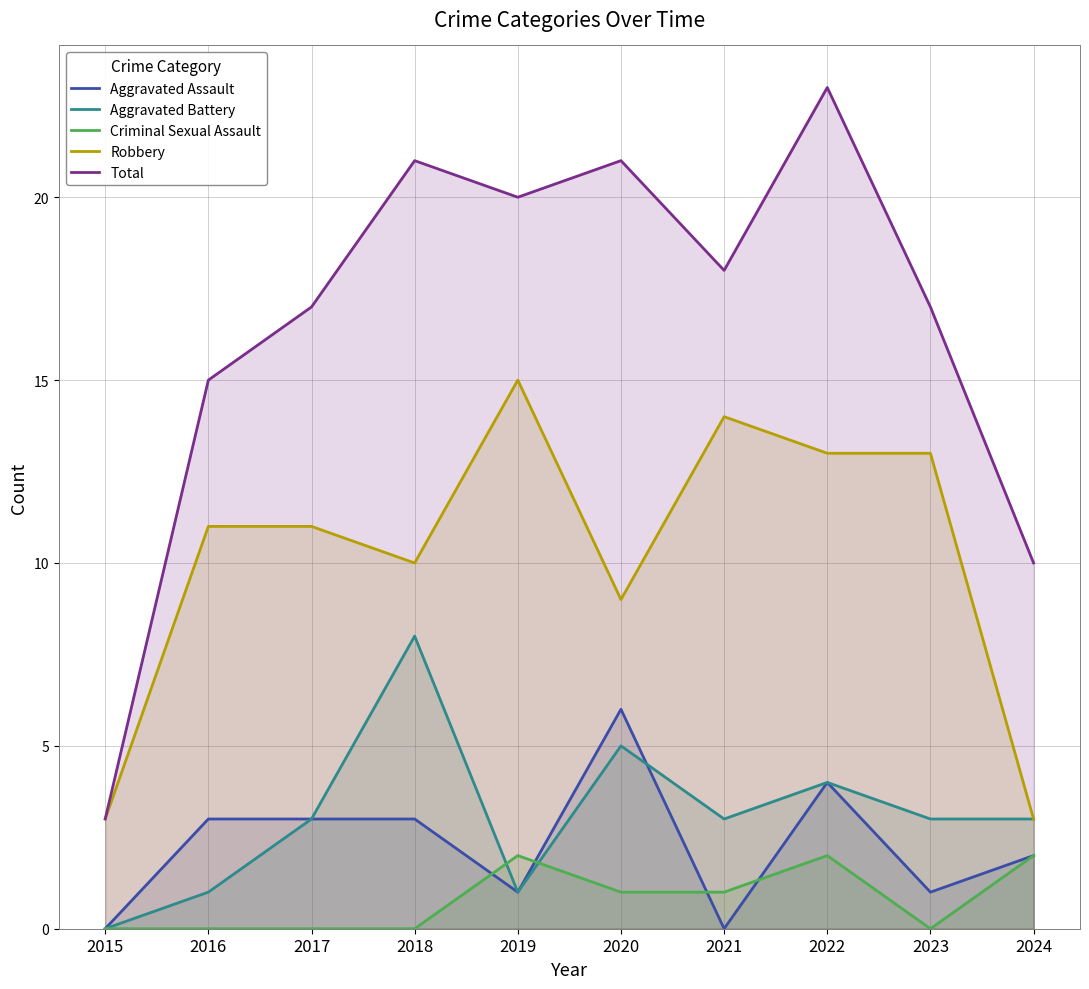

Is the value of Robbery at 2018 greater than the value of Criminal Sexual Assault at 2016?

Yes